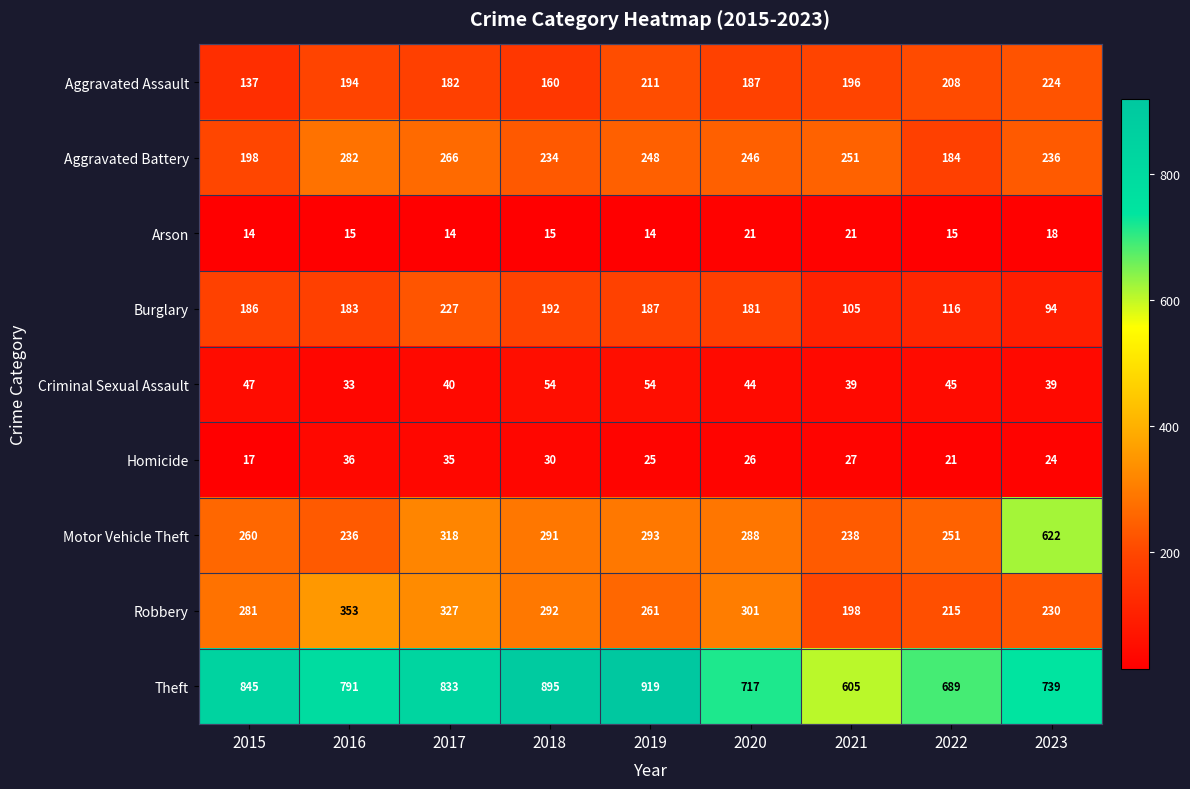

Which series has the largest range (max minus min)?

Motor Vehicle Theft